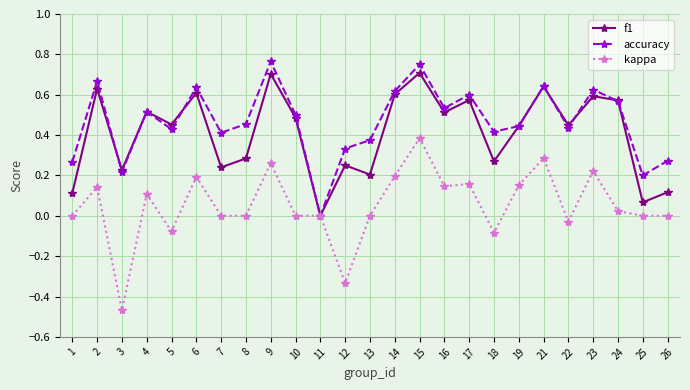

How many data points does each series have?

25